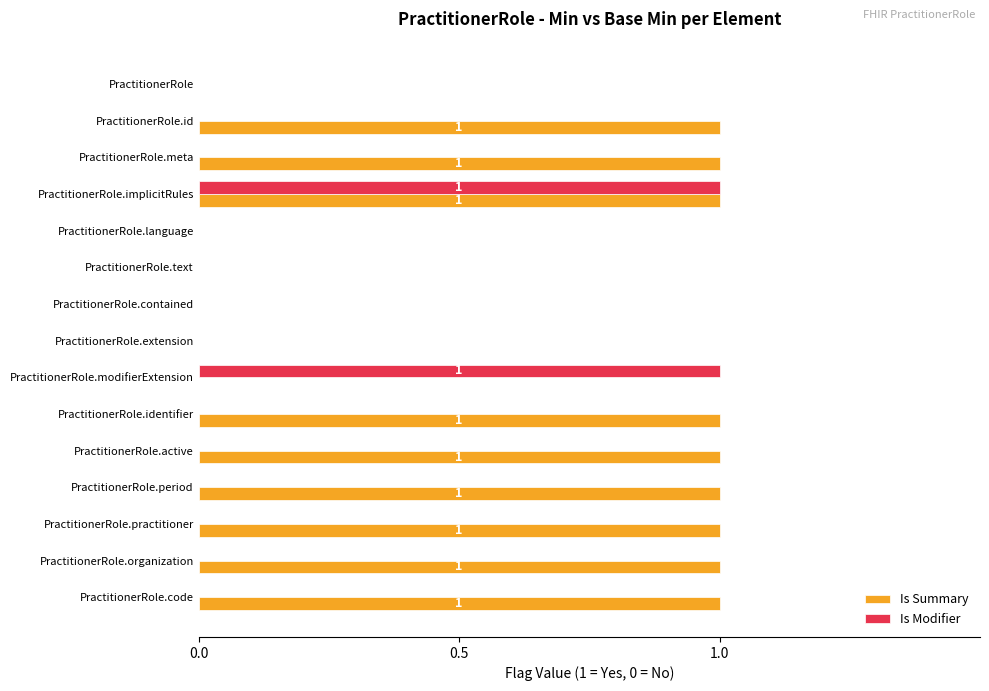

Between PractitionerRole and PractitionerRole.code, which series saw the biggest shift?

Is Summary